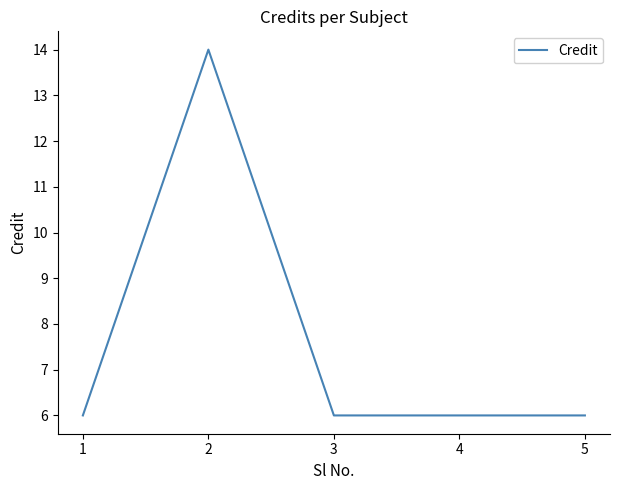

What is the approximate value at 2?

14